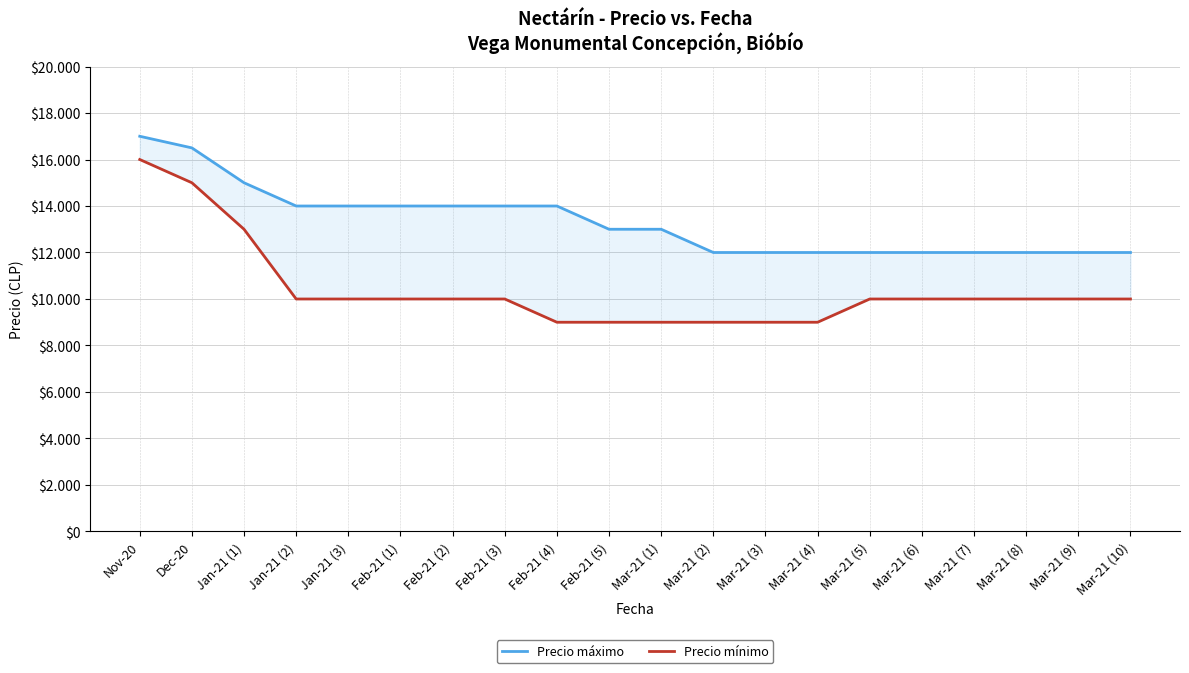

At which category is the sum across all series the highest?

Nov-20